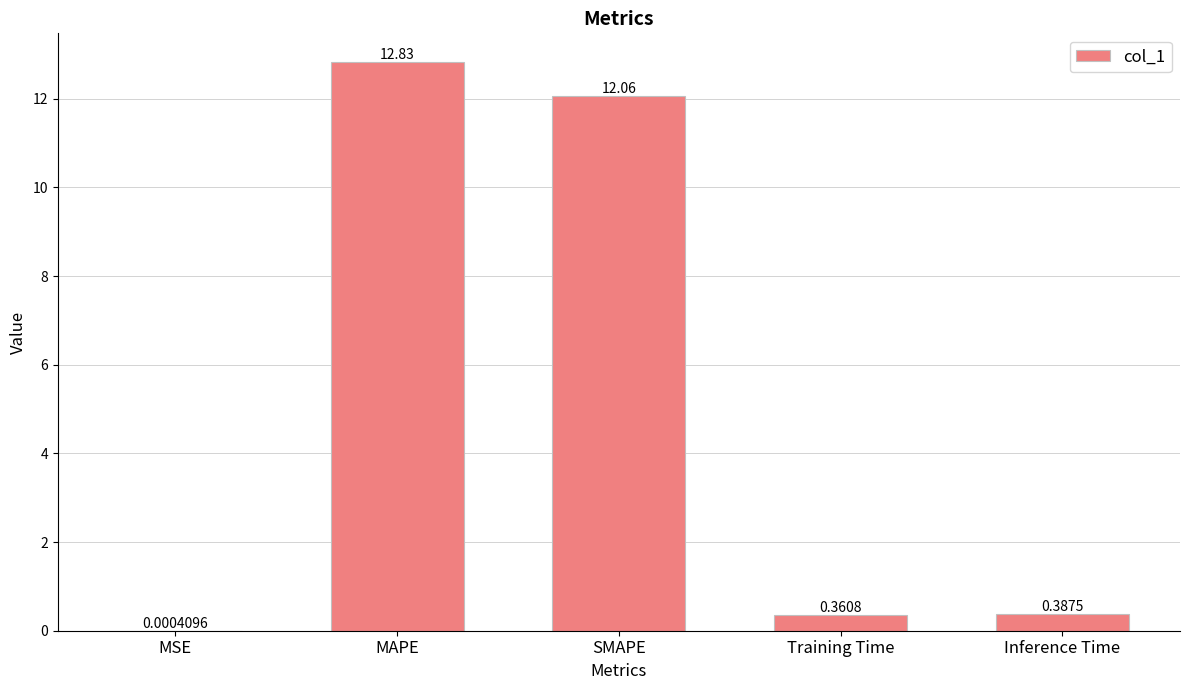

Is it true that the value at SMAPE is 16.8?

False